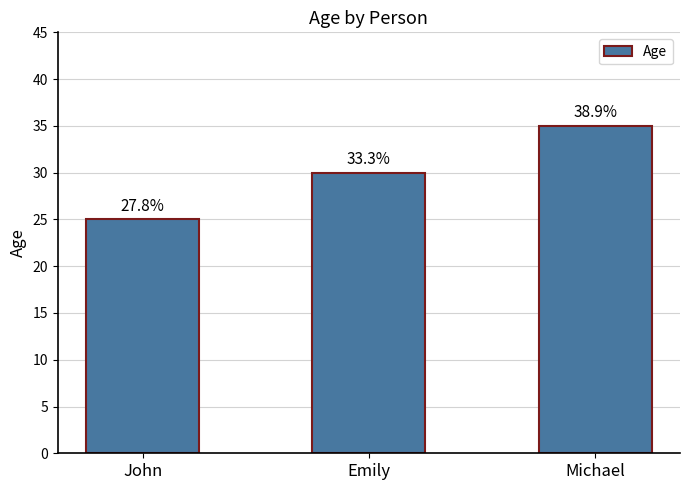

What is the approximate value at Emily?

30